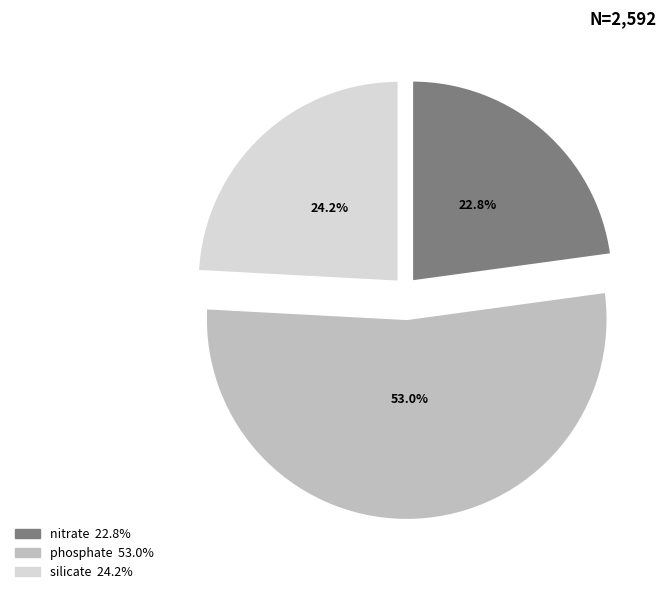

Which category accounts for the majority?

phosphate